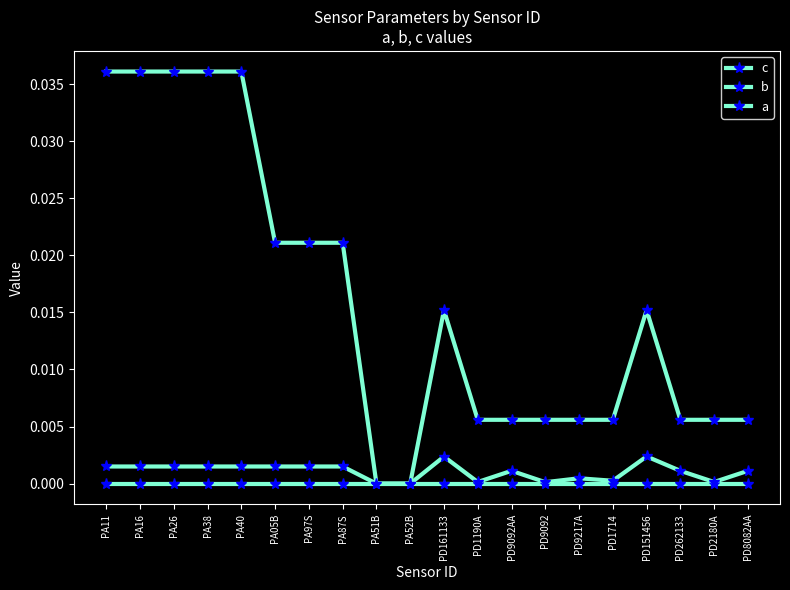

What position from the left is PA52B?

10